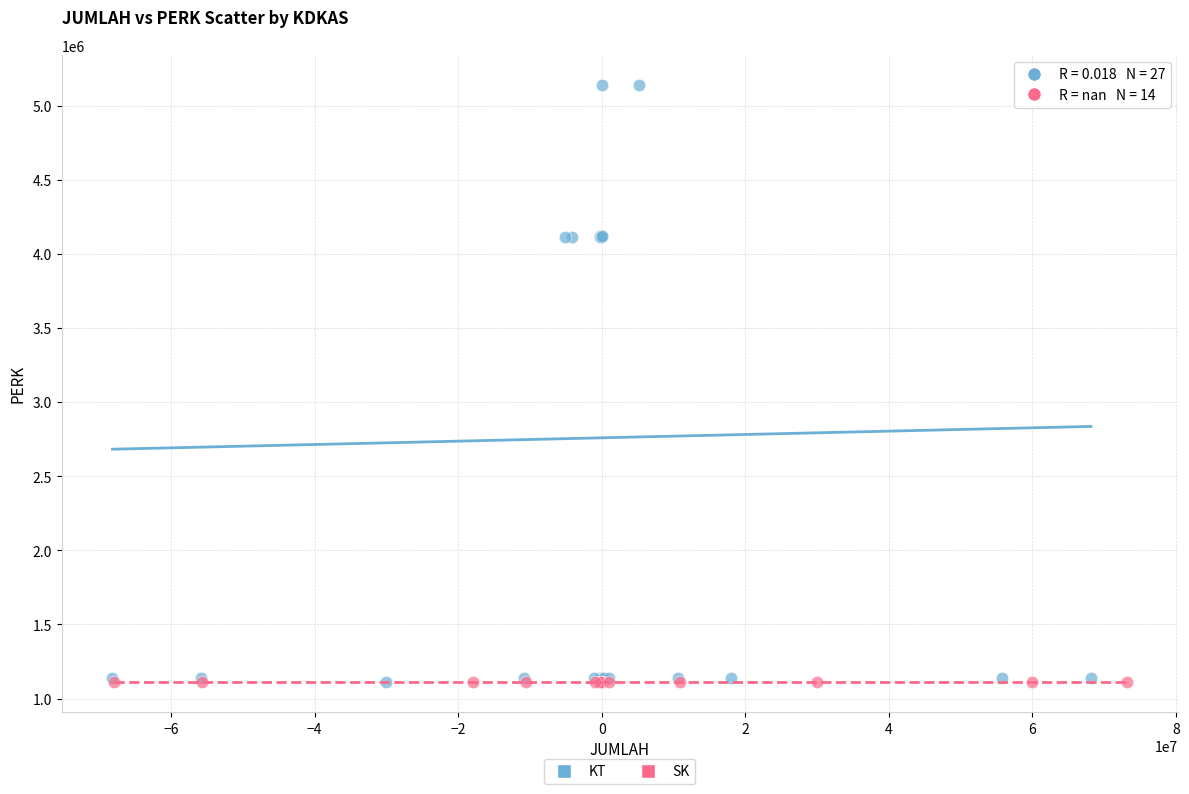

Which series reaches the maximum Y coordinate?

KT